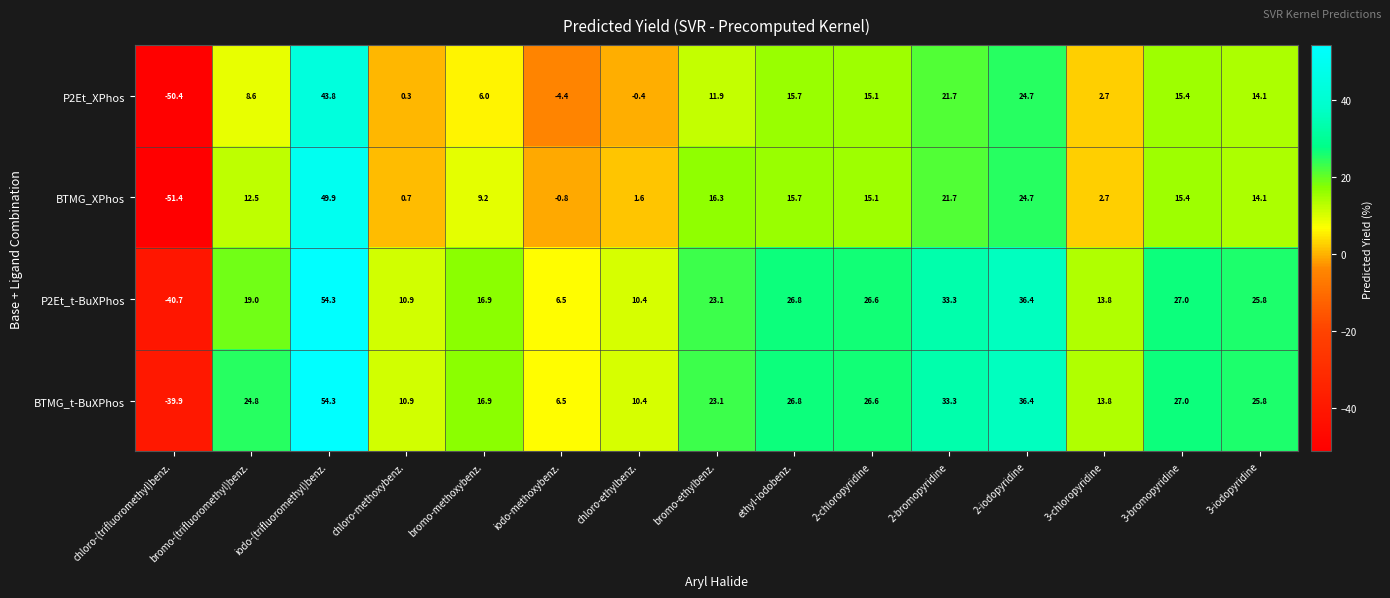

Which series has the widest spread of values?

BTMG_XPhos